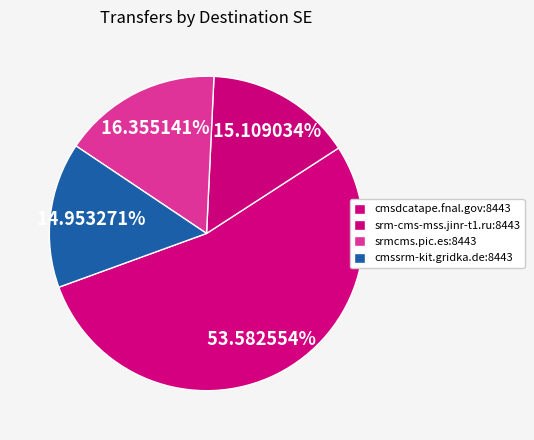

How many slices are in this pie chart?

4